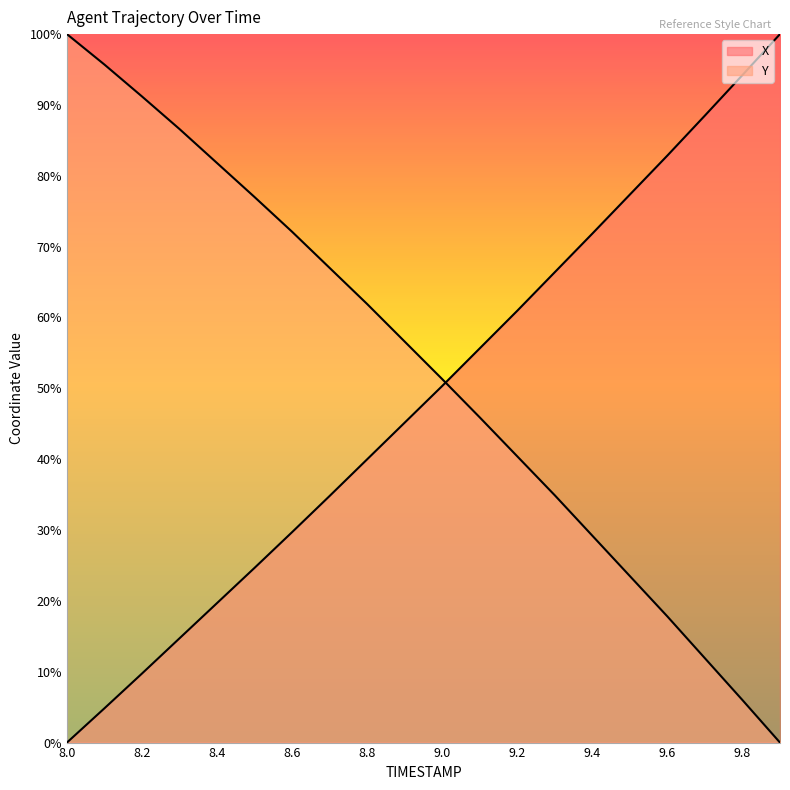

Between which two adjacent categories do X and Y first intersect?

9.0 and 9.1